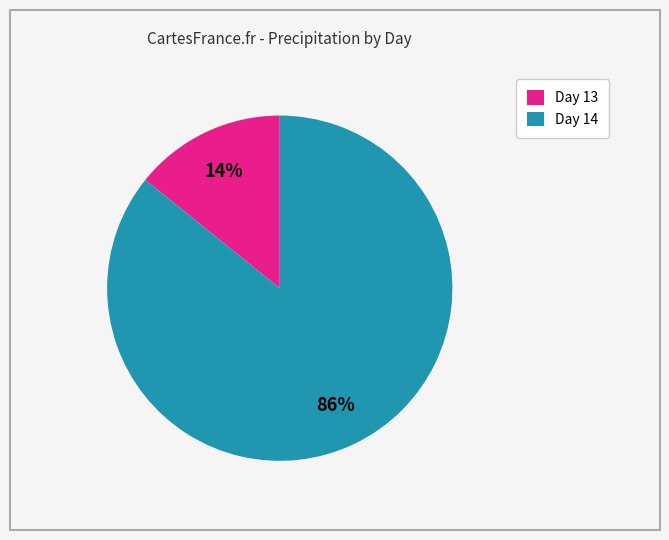

What is the smallest slice in the pie chart?

Day 13